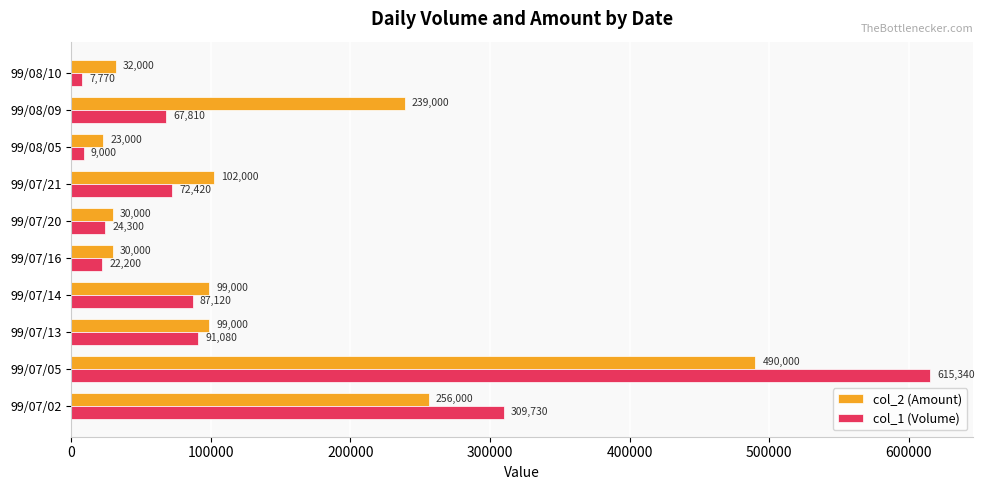

What is the sum of the col_1 (Volume) values at 99/07/13 and 99/07/05?

706420